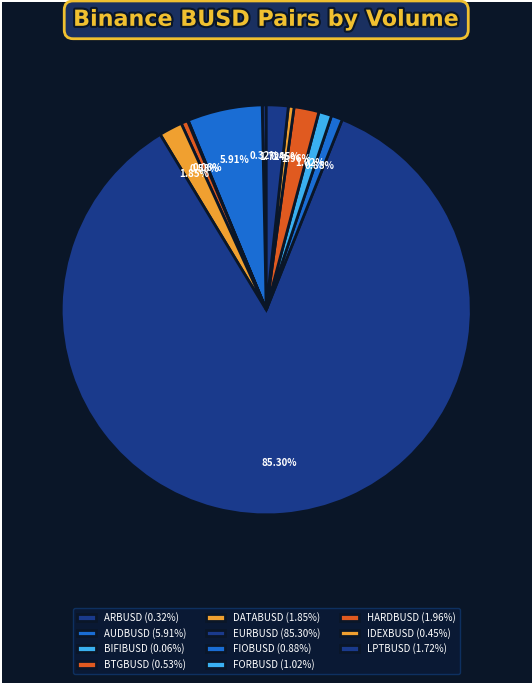

Which slice is the largest?

EURBUSD